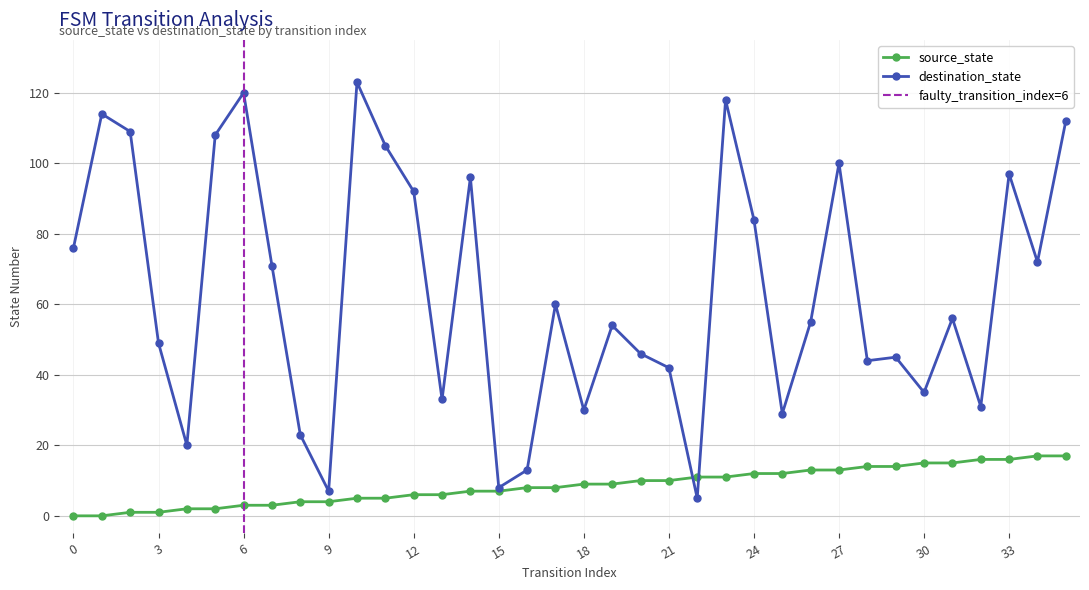

Is it true that source_state equals 4 at 22?

False